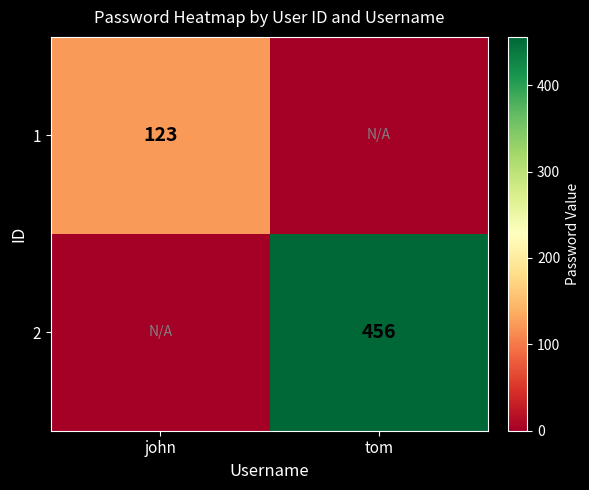

True or false: 2 has a value of 456 at tom.

True